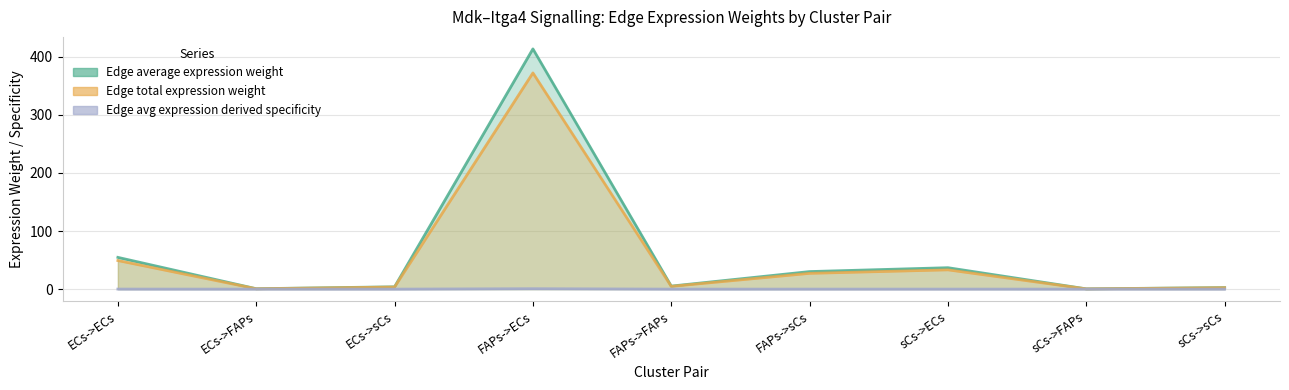

The value of Edge avg expression derived specificity (line) at FAPs->FAPs is 0.0. True or false?

False